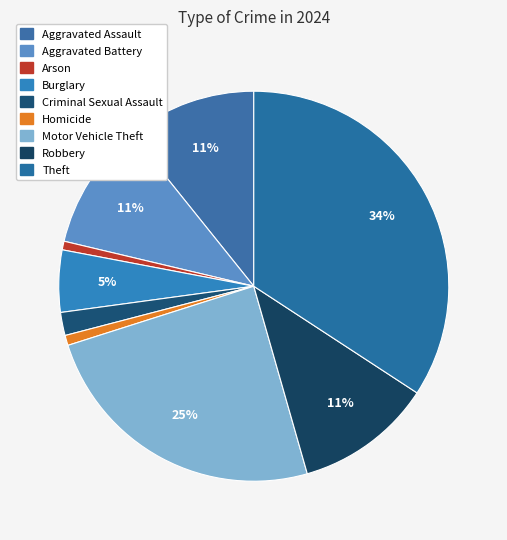

How much of the chart is everything except Arson?

99.3%